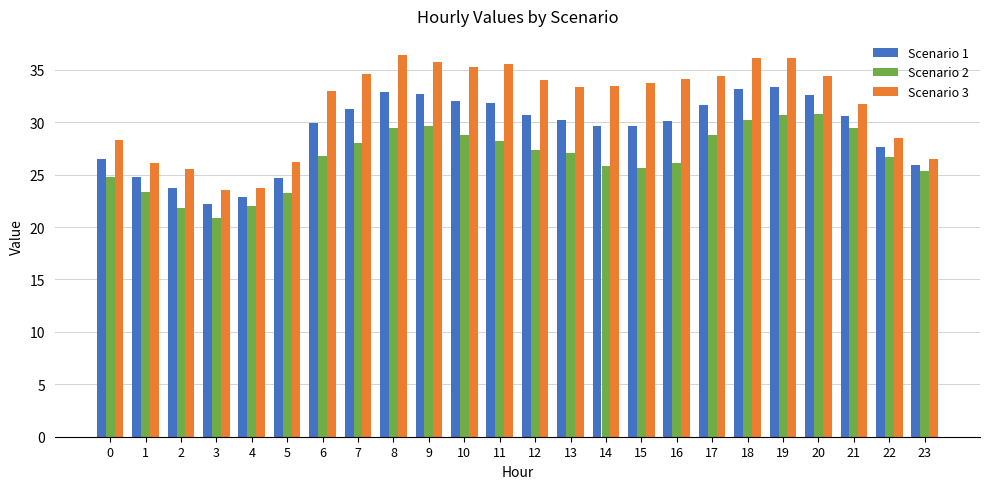

What is the value of the Scenario 1 bar at the 6th from the left?

24.7